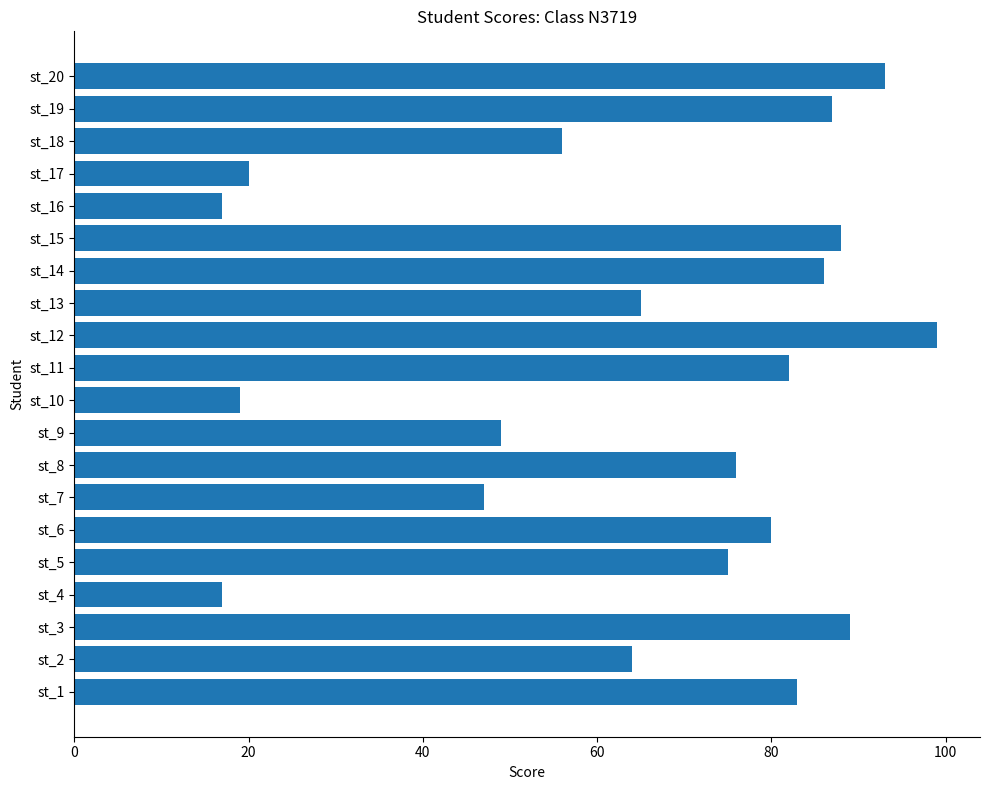

What is the change in value from st_1 to st_14?

+3